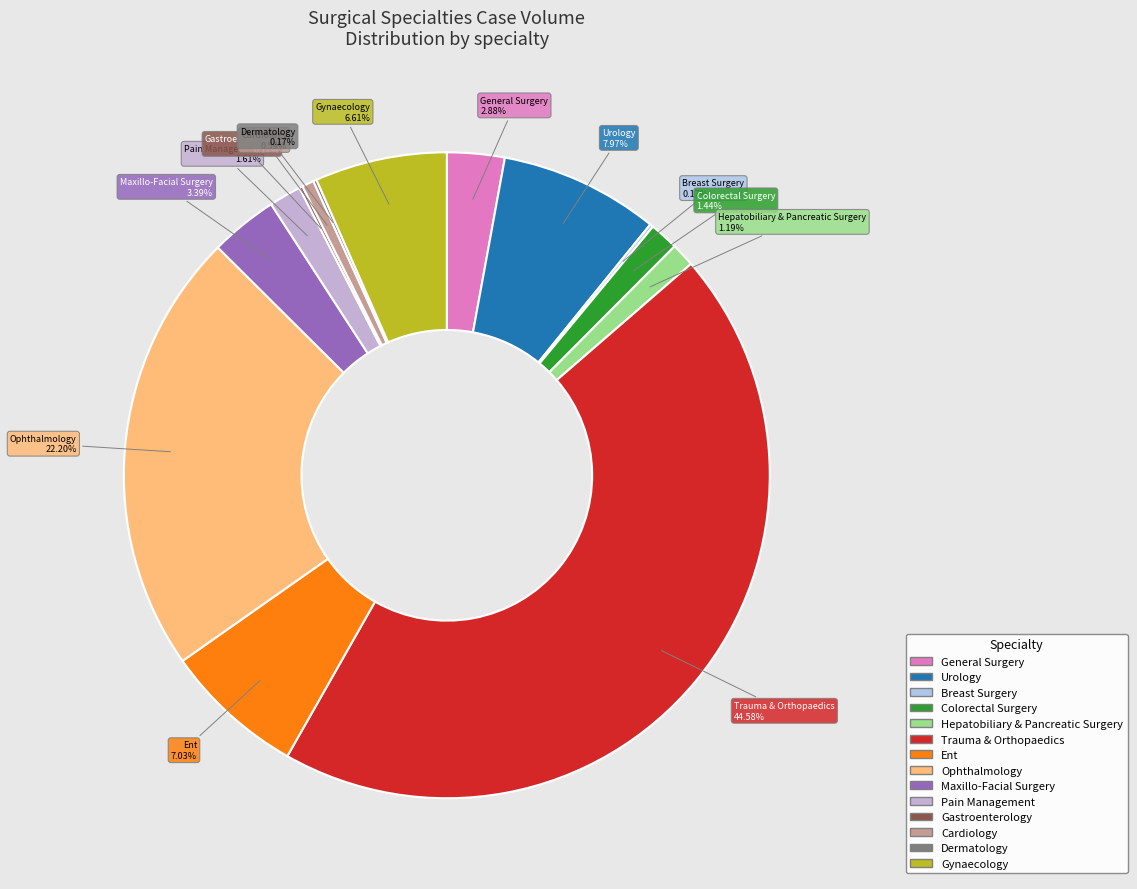

Which category has the biggest portion of the pie?

Trauma & Orthopaedics